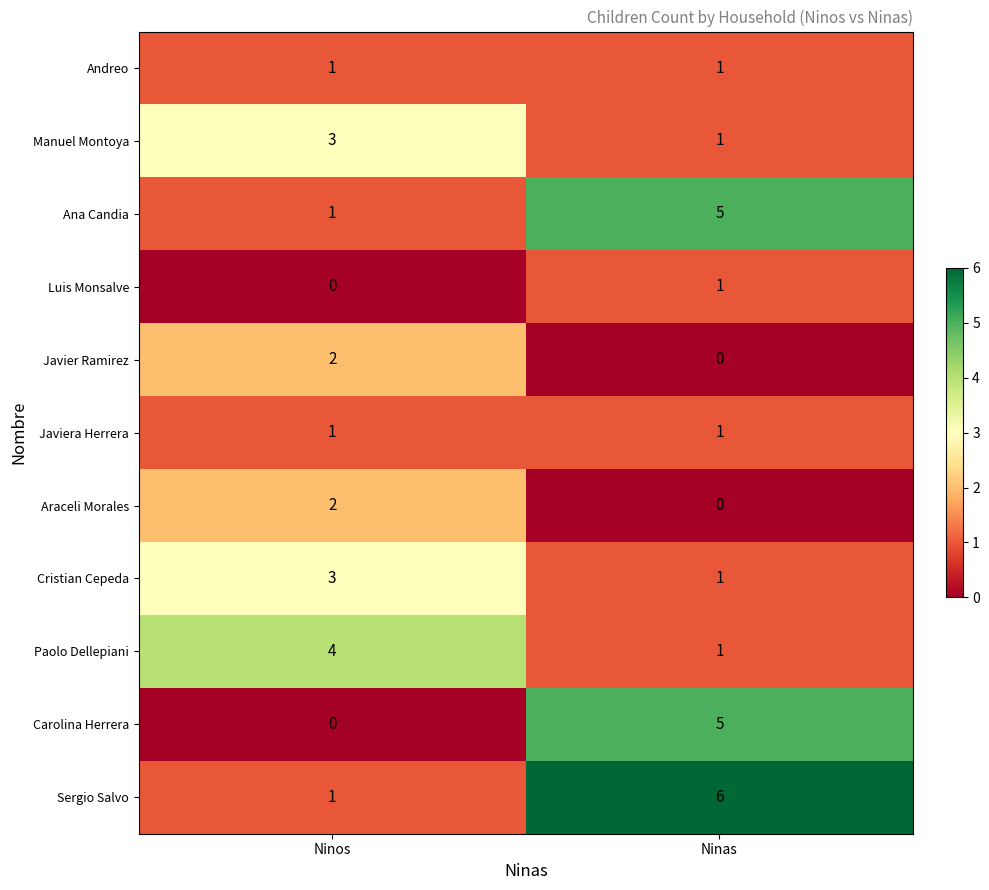

Which category has the highest value in the Paolo Dellepiani series?

Ninos